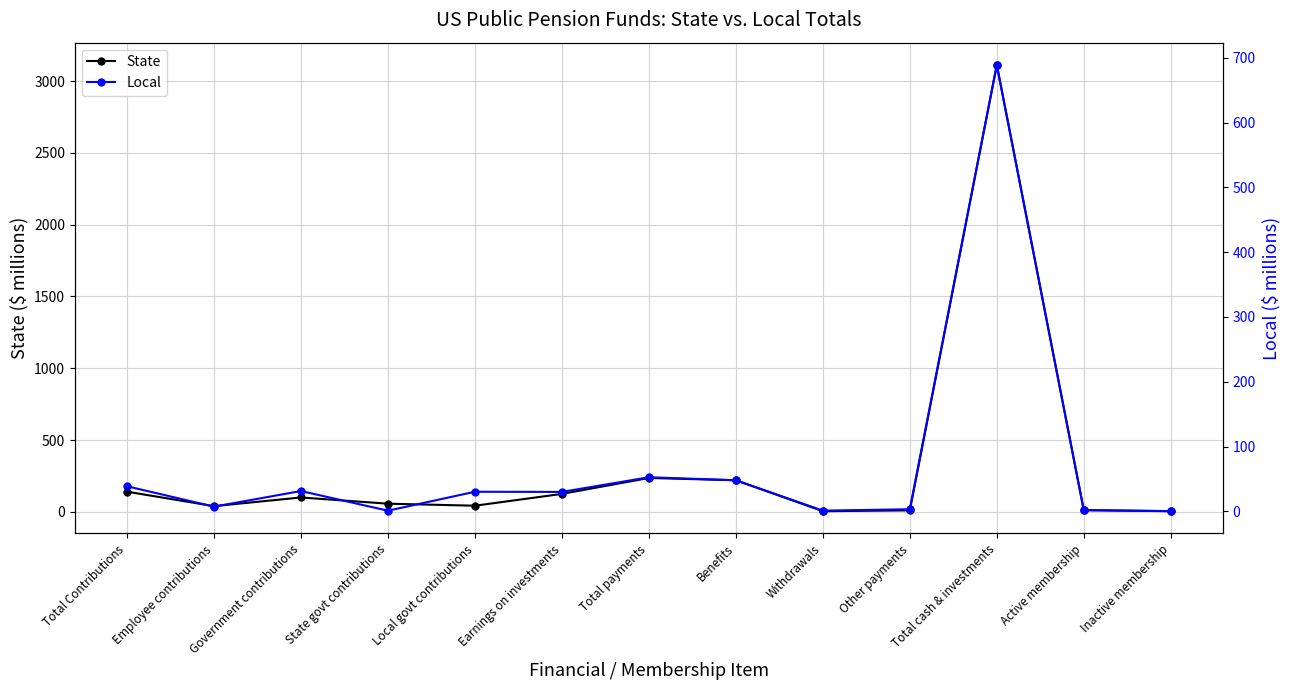

Does the chart have visible grid lines?

Yes